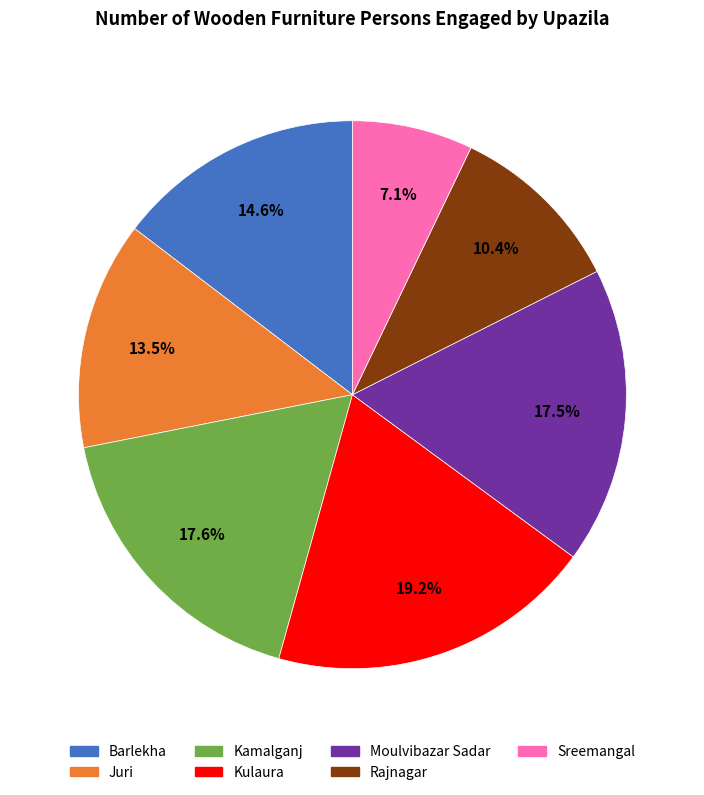

Does any single category account for the majority?

No